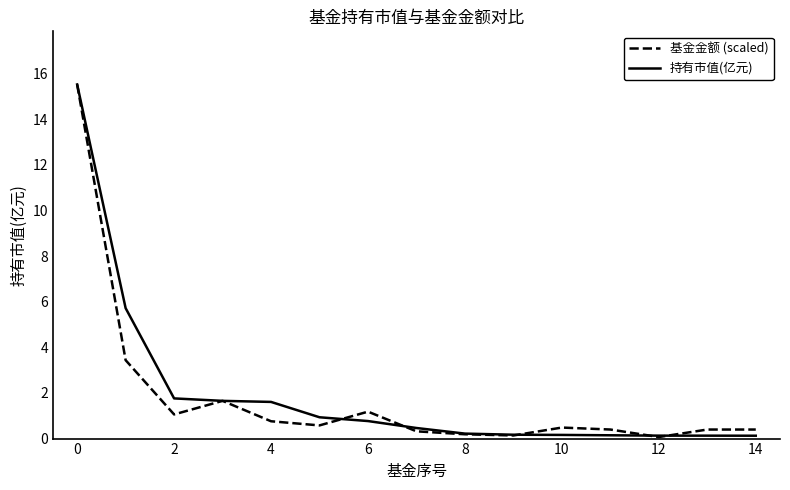

What is the highest value of the 基金金额 (scaled) series?

15.5